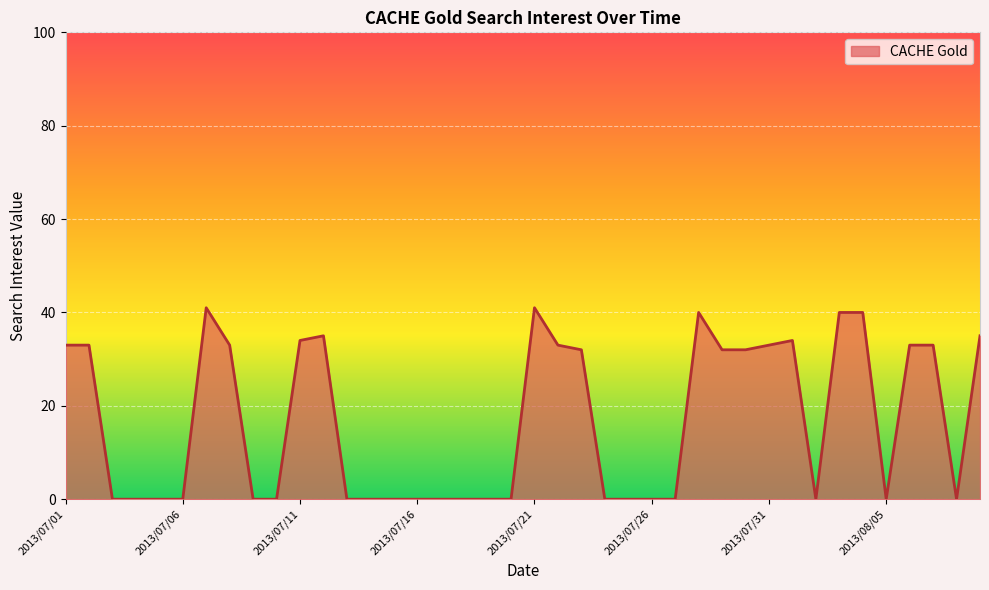

What is the maximum value shown in the chart?

41